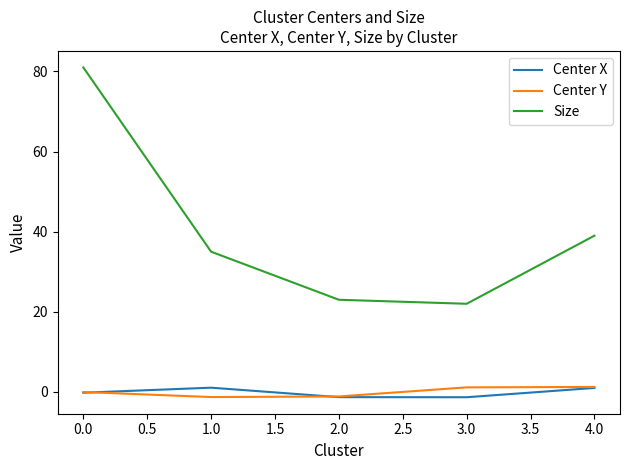

Which series has the largest total across all categories?

Size